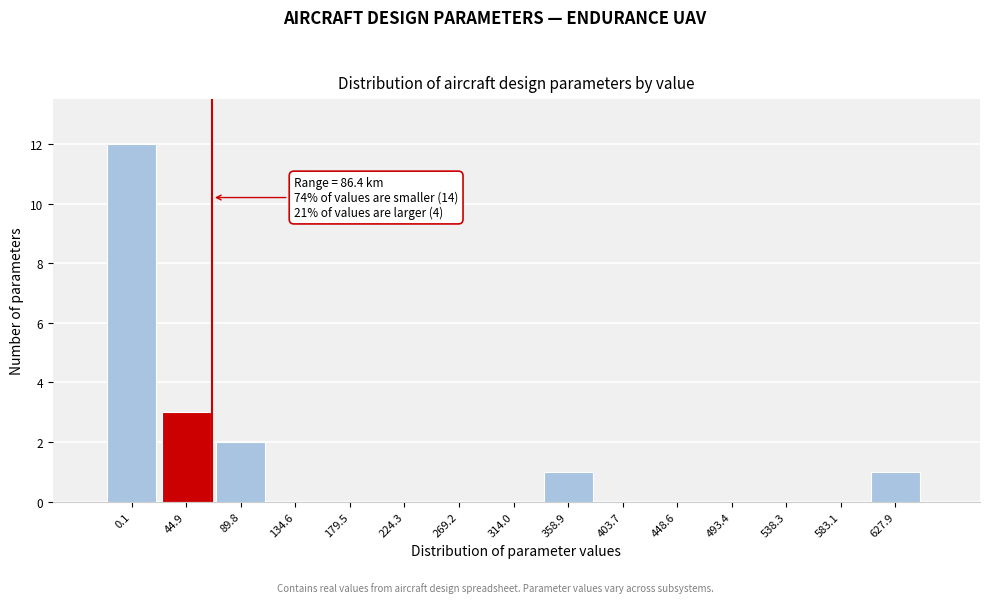

Reading left to right, what are all the values shown in this chart?

0.1=12	44.9=3	89.8=2	134.6=0	179.5=0	224.3=0	269.2=0	314.0=0	358.9=1	403.7=0	448.6=0	493.4=0	538.3=0	583.1=0	627.9=1